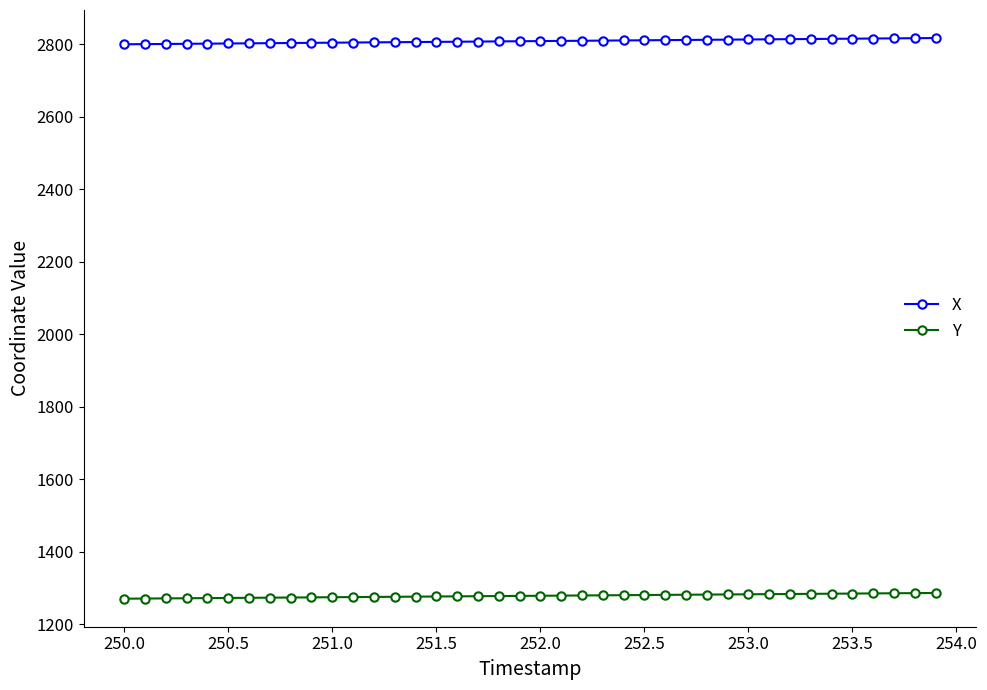

How many lines are shown in the chart?

2